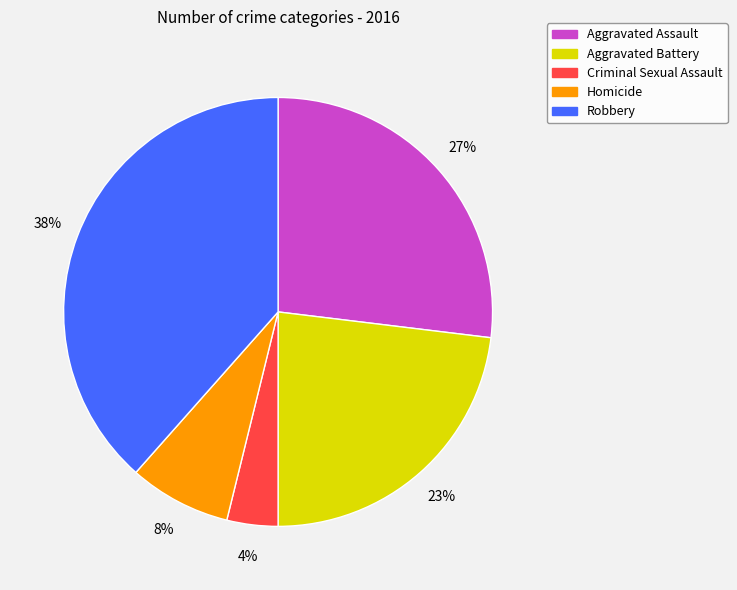

True or false: Aggravated Assault accounts for 15% of the total.

False